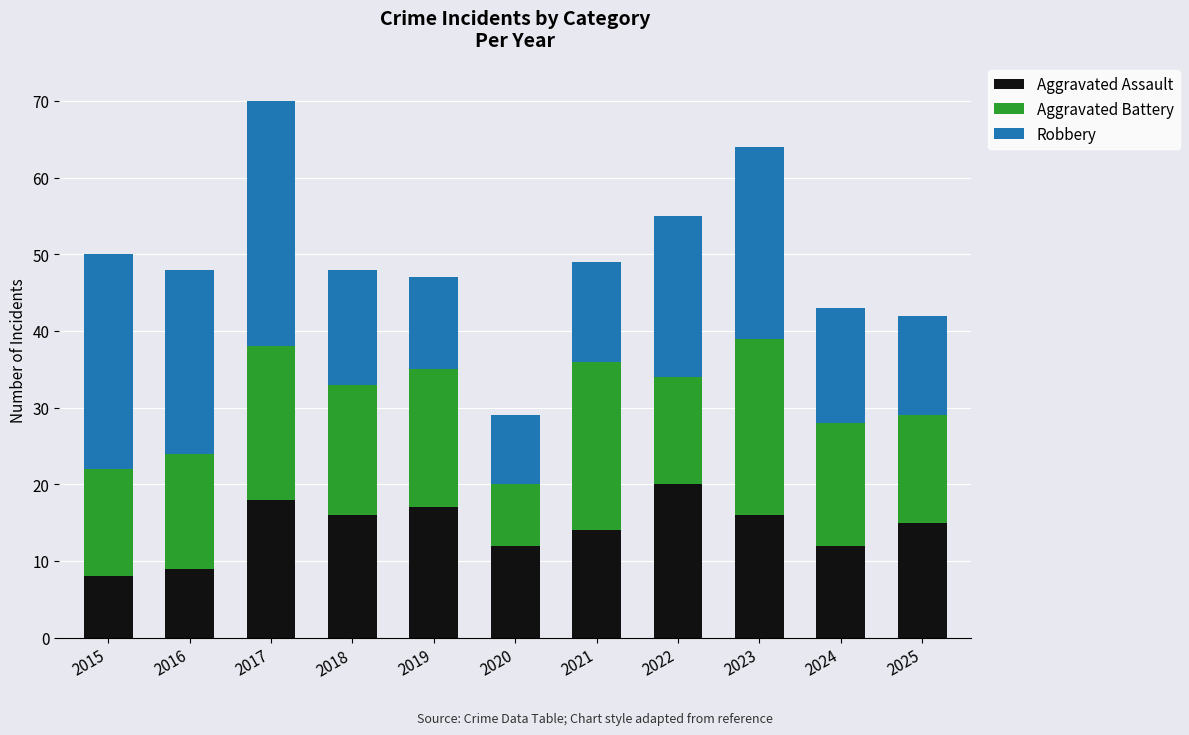

What is the minimum value for Aggravated Assault?

8